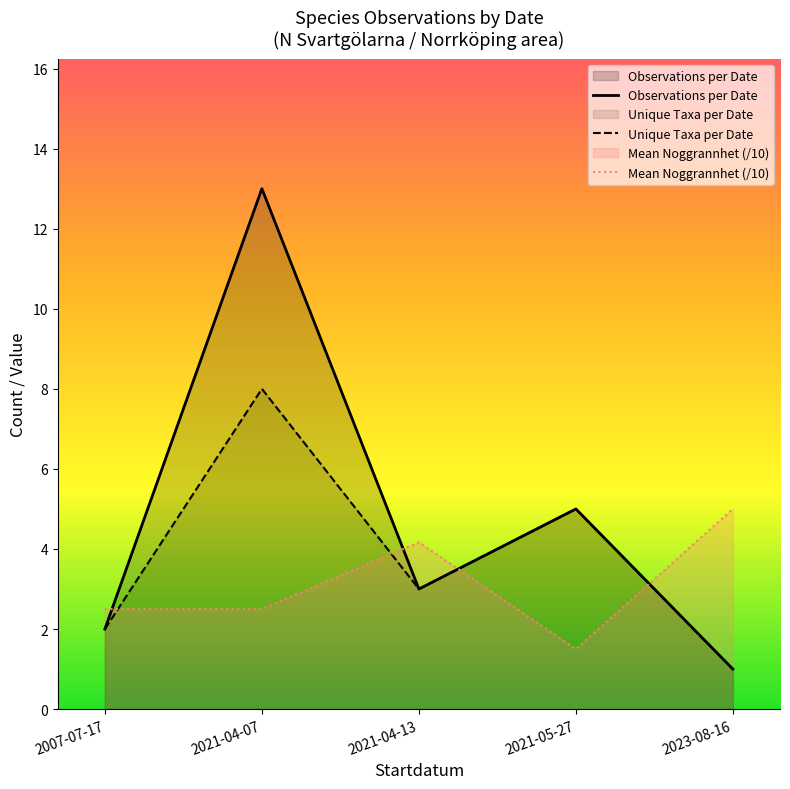

Is it true that the value at 2021-05-27 is 1?

False